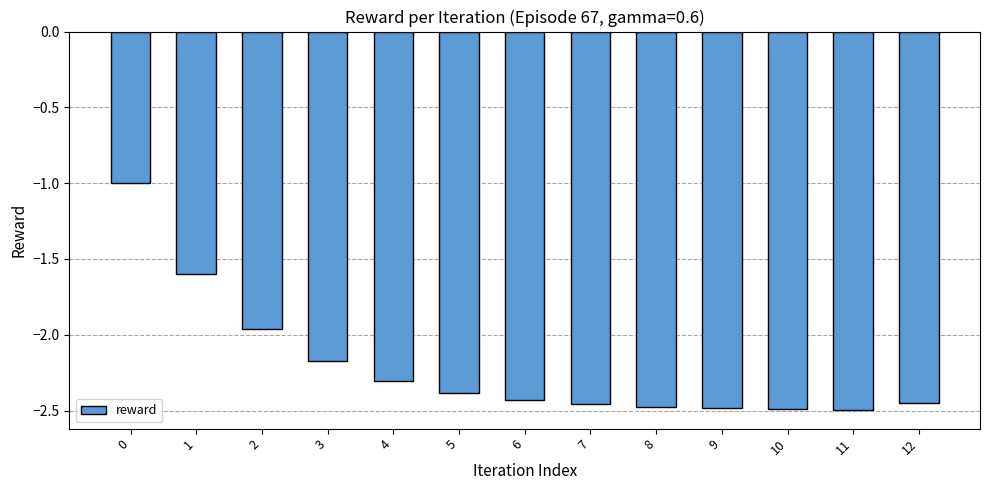

What is the sum of the values at 10 and 11?

-5.0